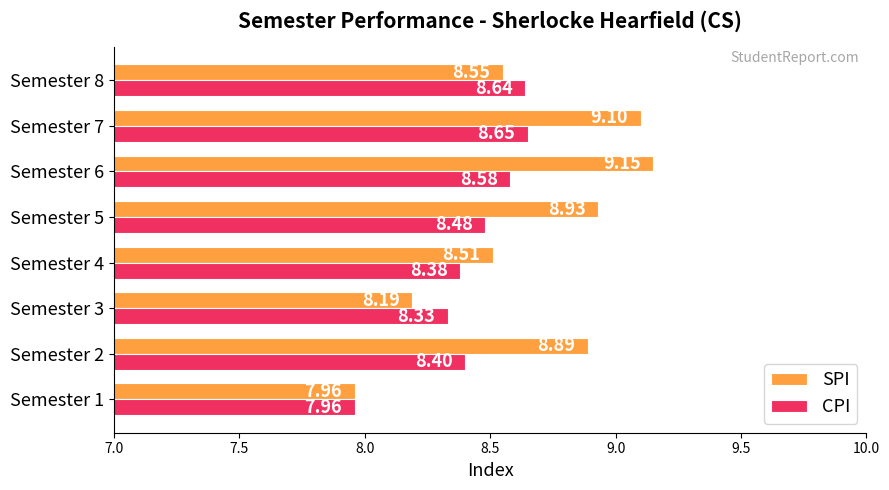

What is the sum of all SPI values?

69.3